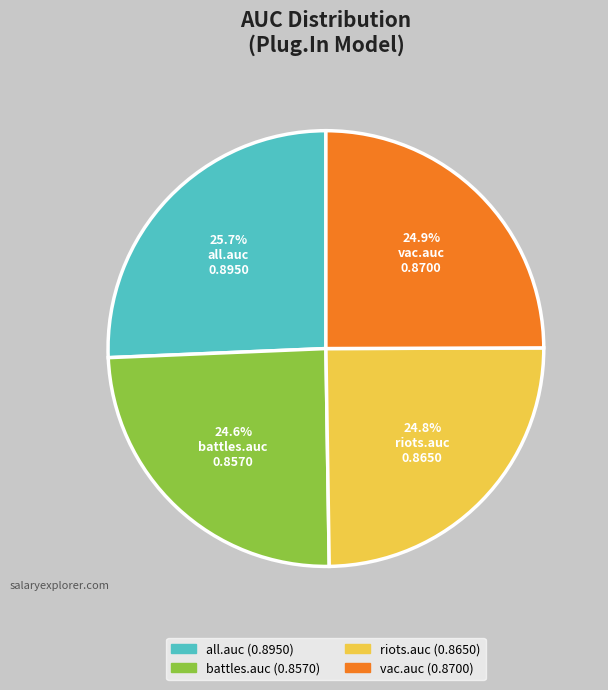

What percentage do all.auc and riots.auc together represent?

50.5%